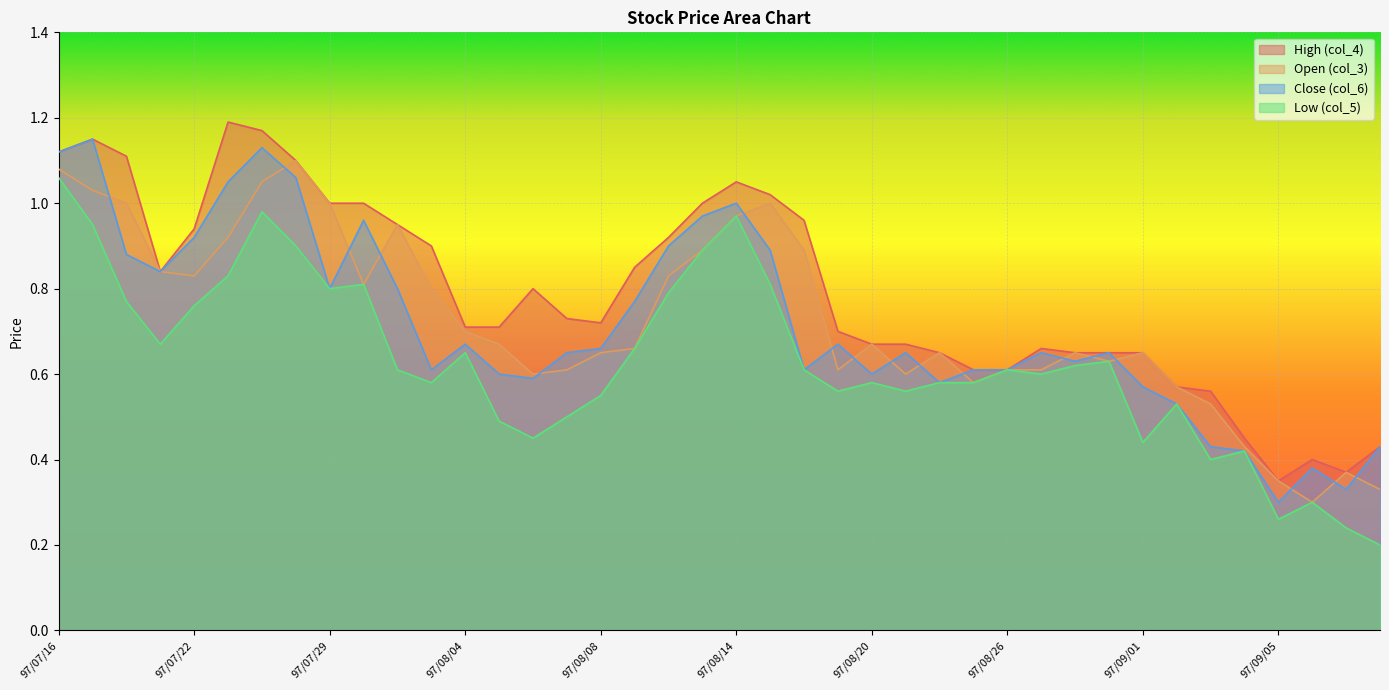

What is the label of the 40th point from the left?

97/09/10